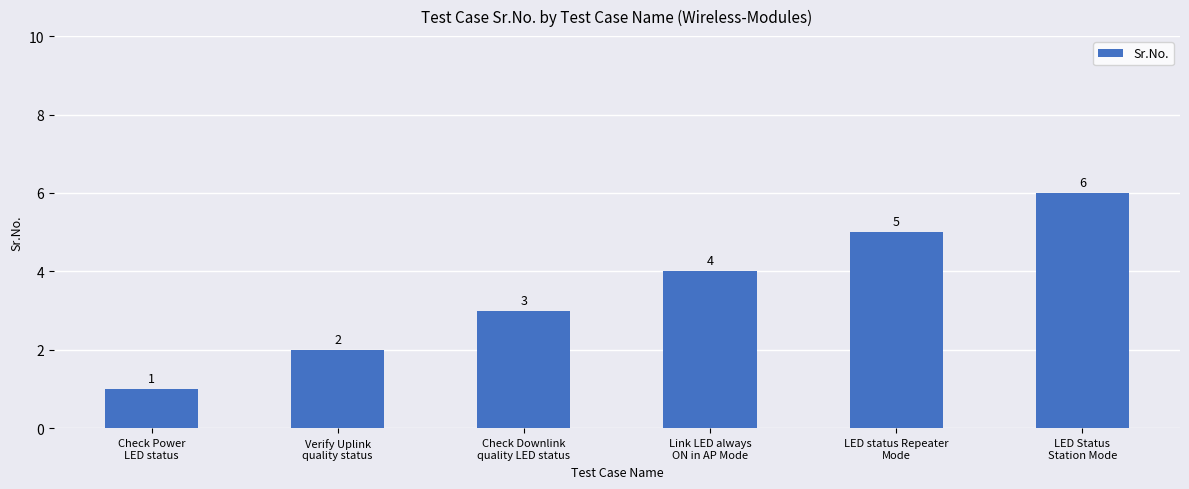

Approximately how many times larger is the value at Link LED always
ON in AP Mode compared to LED status Repeater
Mode?

0.8